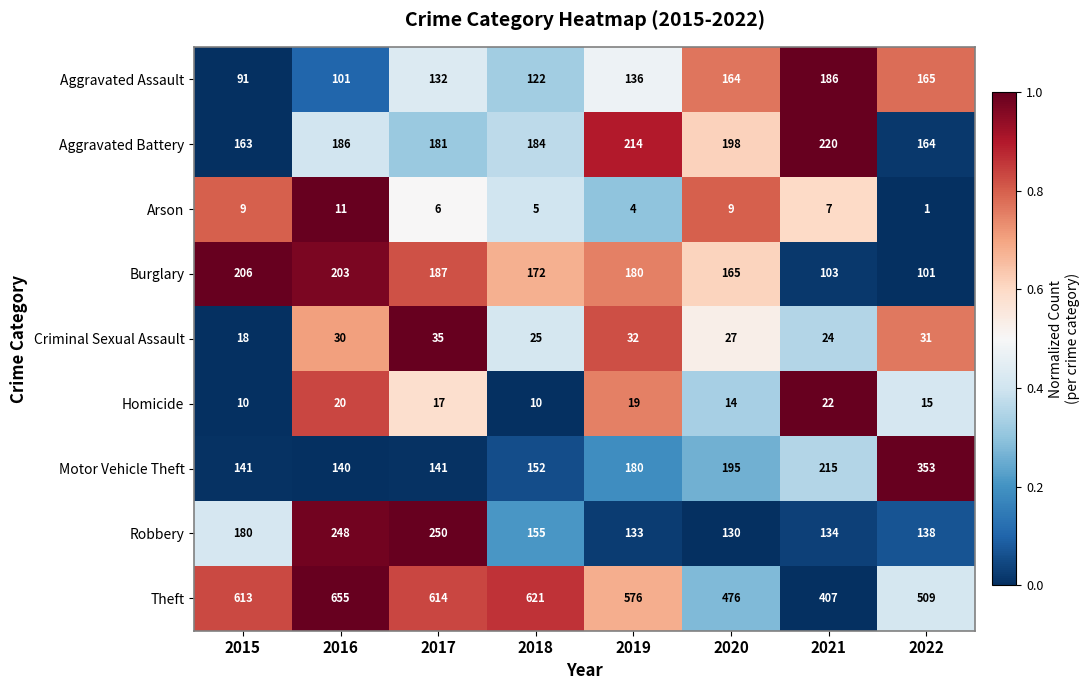

At how many categories does at least one series exceed 475?

7